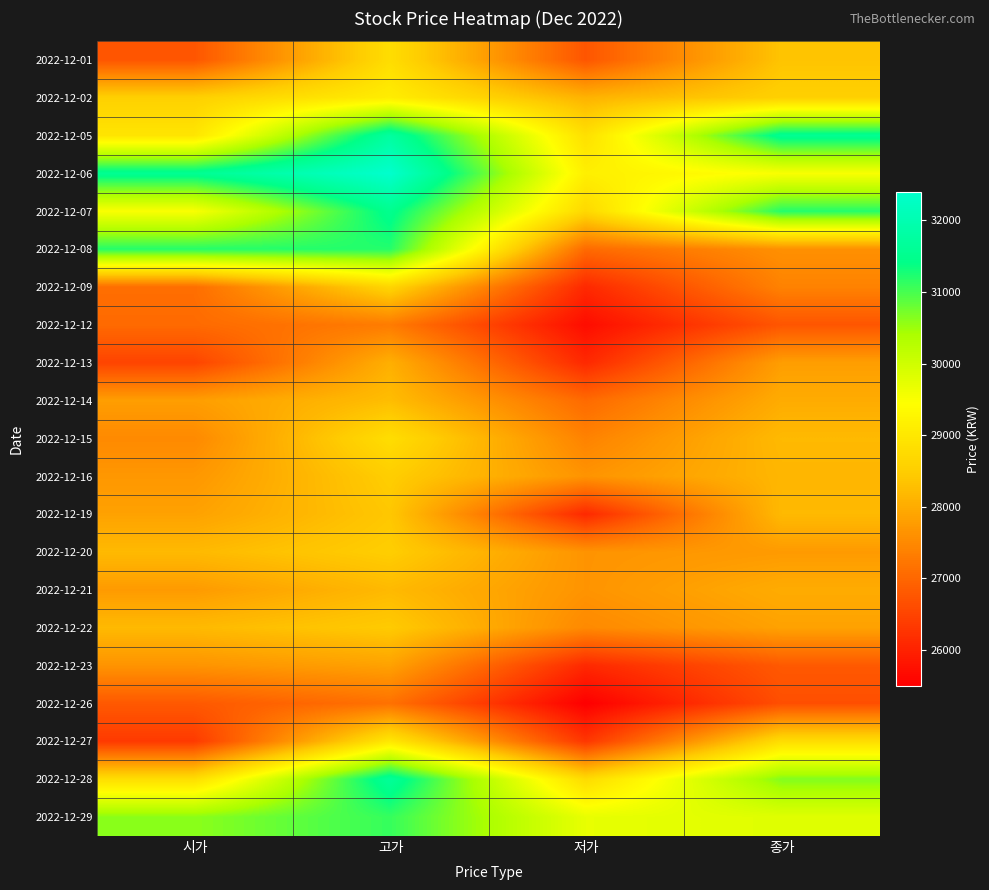

Reading left to right, extract all data points from this chart.

2022-12-01: 시가=26750	고가=28800	저가=26750	종가=28350
2022-12-02: 시가=28550	고가=29100	저가=28100	종가=28550
2022-12-05: 시가=28950	고가=31750	저가=28850	종가=31550
2022-12-06: 시가=31550	고가=32400	저가=29150	종가=29500
2022-12-07: 시가=29500	고가=31500	저가=28700	종가=31200
2022-12-08: 시가=31200	고가=31200	저가=27050	종가=27600
2022-12-09: 시가=27100	고가=28650	저가=26100	종가=27400
2022-12-12: 시가=27050	고가=27300	저가=25700	종가=26750
2022-12-13: 시가=26500	고가=28050	저가=26100	종가=27800
2022-12-14: 시가=27800	고가=28250	저가=27050	종가=28000
2022-12-15: 시가=27500	고가=28800	저가=27400	종가=28200
2022-12-16: 시가=27700	고가=28500	저가=27650	종가=28150
2022-12-19: 시가=27850	고가=28400	저가=26100	종가=28200
2022-12-20: 시가=28200	고가=28500	저가=27650	종가=27750
2022-12-21: 시가=27750	고가=28200	저가=27650	종가=28000
2022-12-22: 시가=28200	고가=28450	저가=27500	종가=27850
2022-12-23: 시가=27650	고가=27850	저가=26100	종가=26800
2022-12-26: 시가=26800	고가=27150	저가=25500	종가=26650
2022-12-27: 시가=26350	고가=29000	저가=26300	종가=28800
2022-12-28: 시가=28800	고가=31650	저가=28750	종가=30650
2022-12-29: 시가=30600	고가=31100	저가=29700	종가=29800